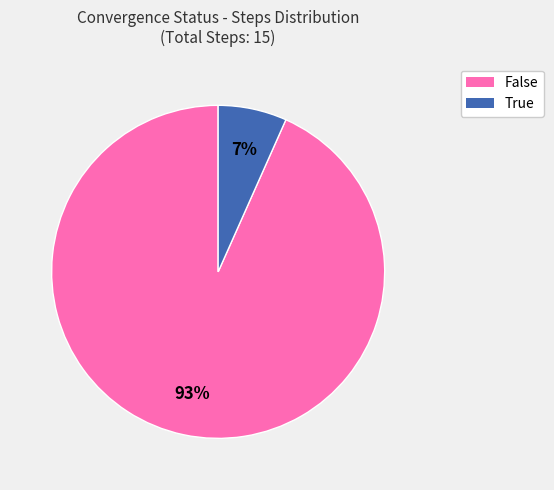

How many segments does this pie chart have?

2